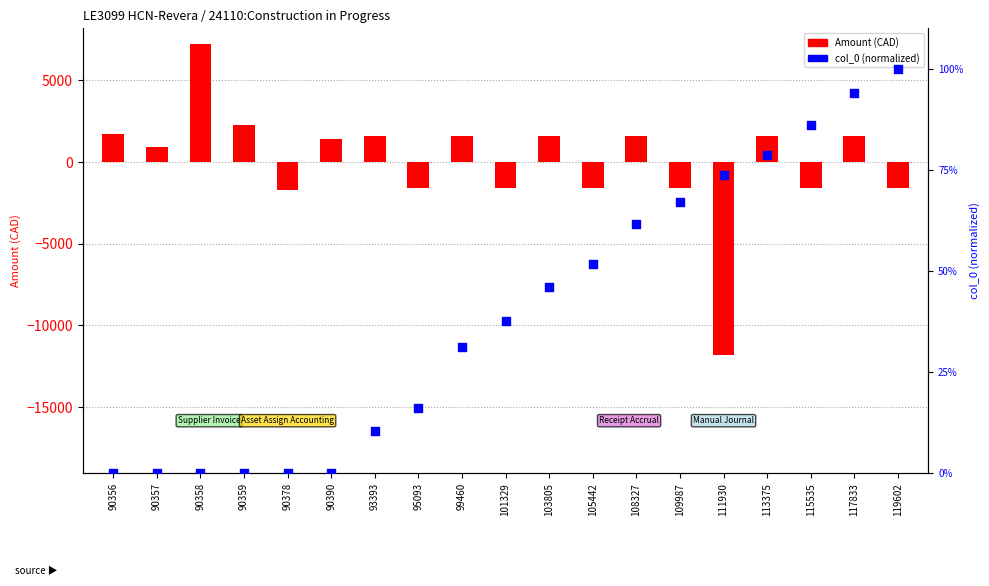

What is the total value across all series at 93393?

1618.4